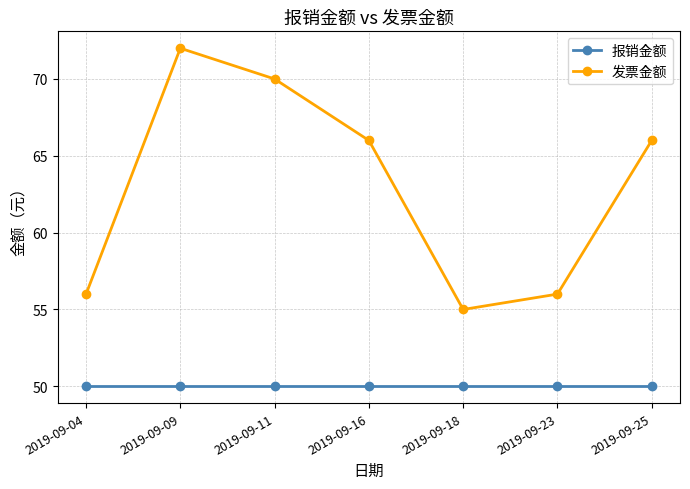

What is the minimum value shown in the chart?

50